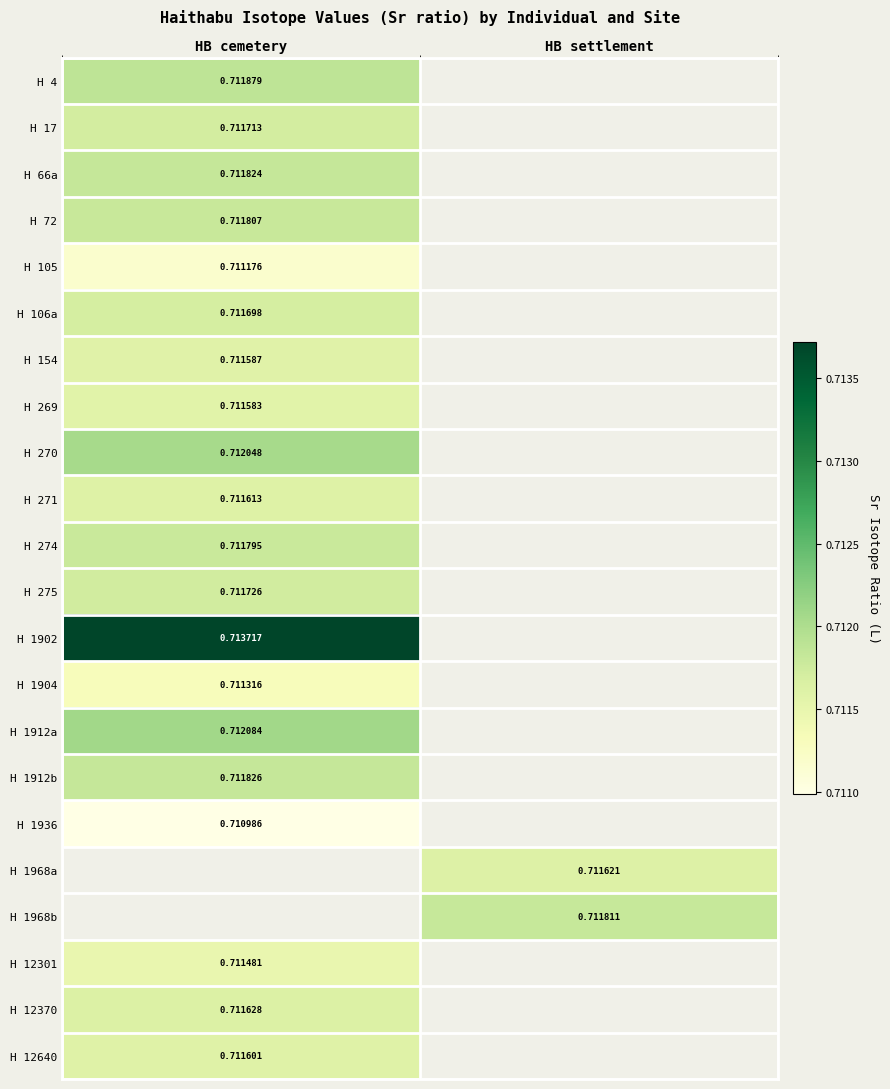

At how many categories does at least one series exceed 0?

2